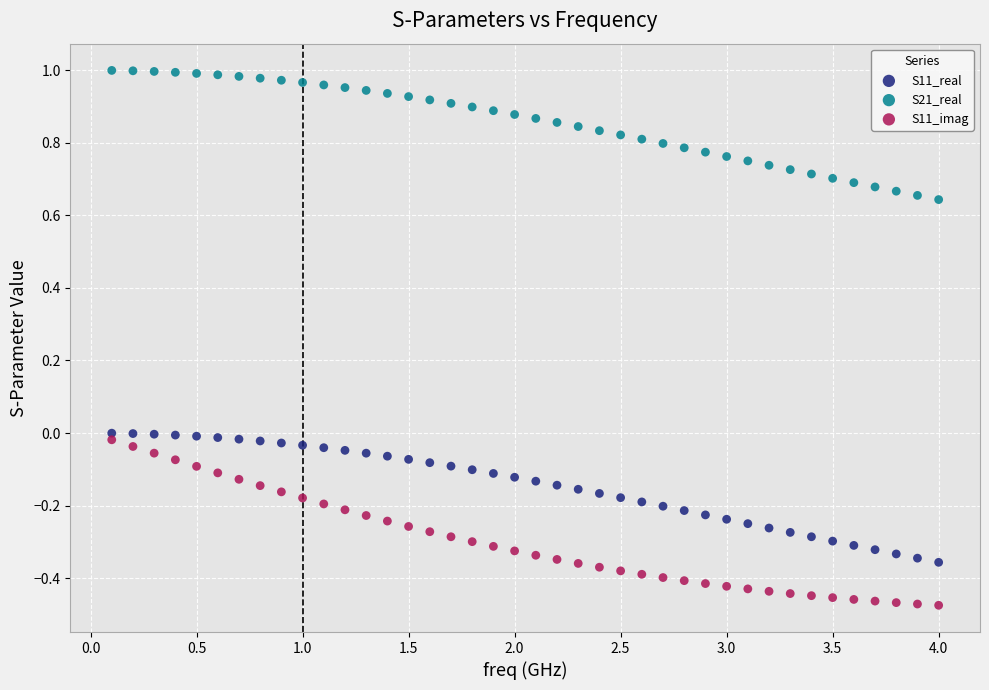

What are all the series names shown in the legend?

S11_real, S21_real, S11_imag